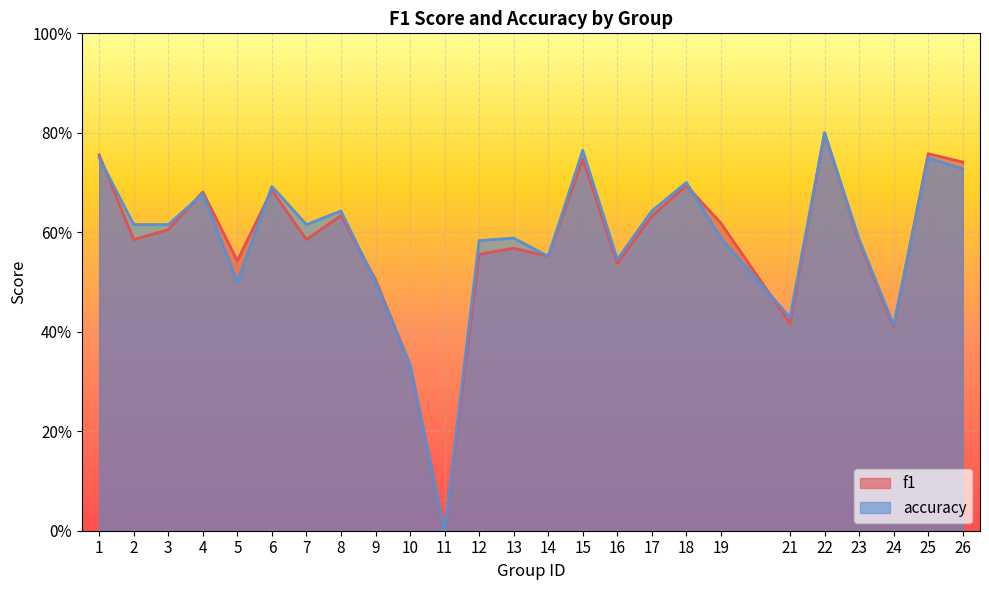

Count the number of categories in the chart.

25